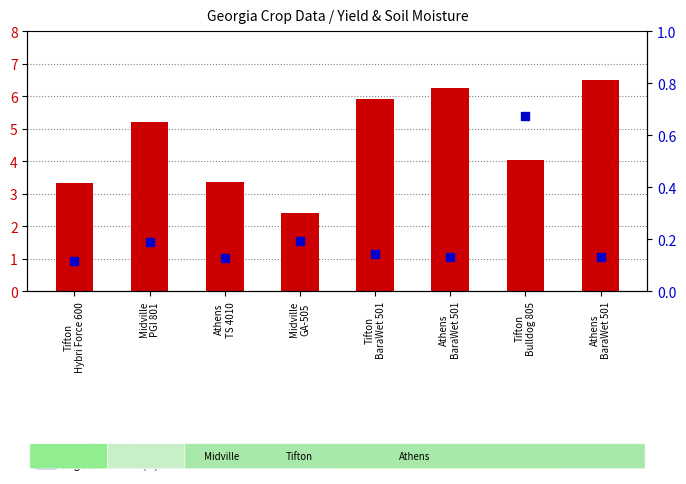

Is the value of Yield (tons/acre) at Tifton
BaraWet 501 greater than the value of Avg Soil Moisture (%) at Tifton
Bulldog 805?

Yes